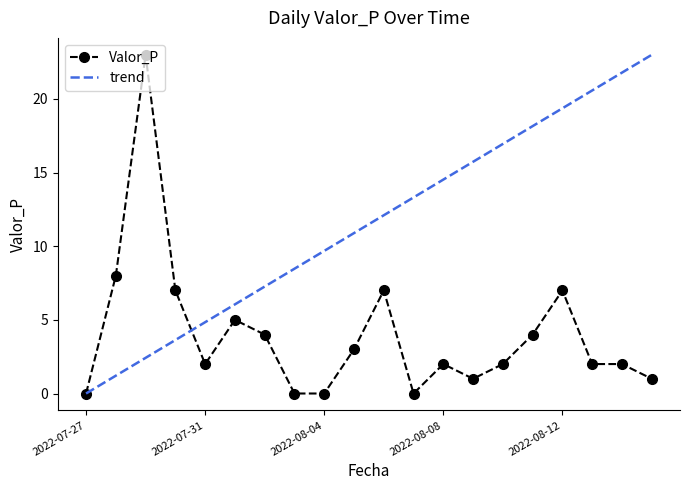

Reading right to left, transcribe all the data shown in this chart.

1	2	2	7	4	2	1	2	0	7	3	0	0	4	5	2	7	23	8	0